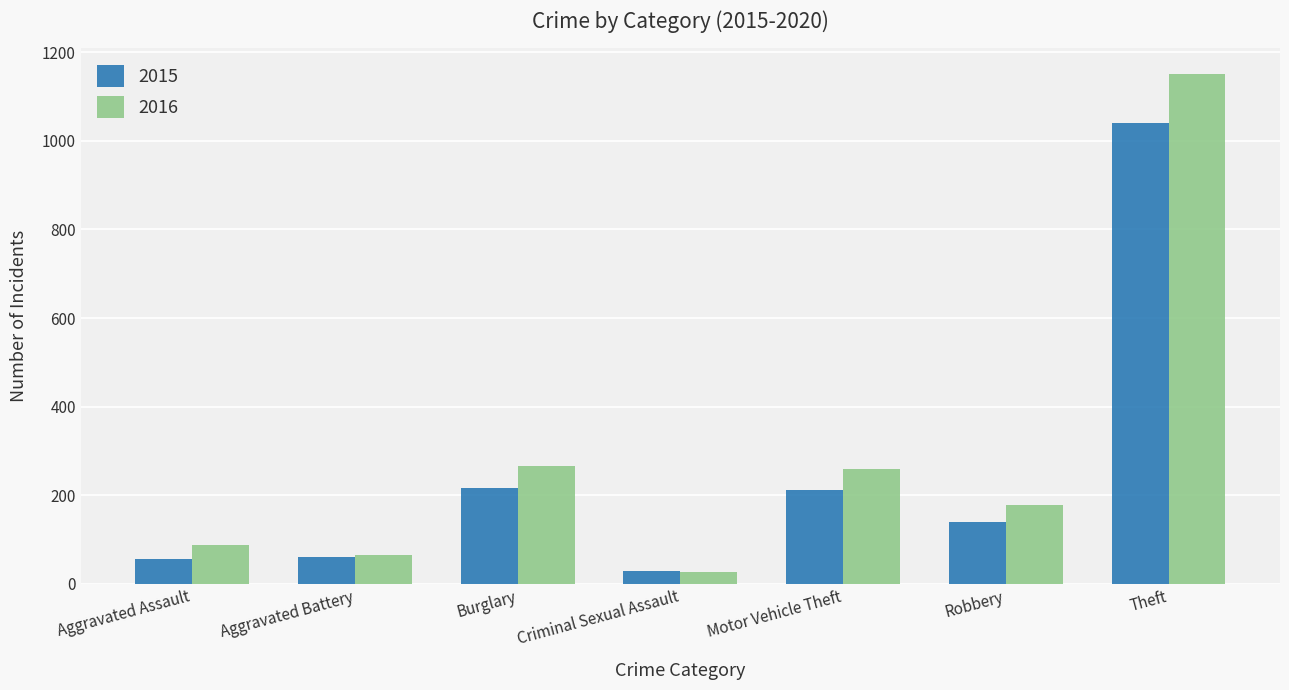

Rank the series by their maximum value, from lowest to highest.

2015, 2016